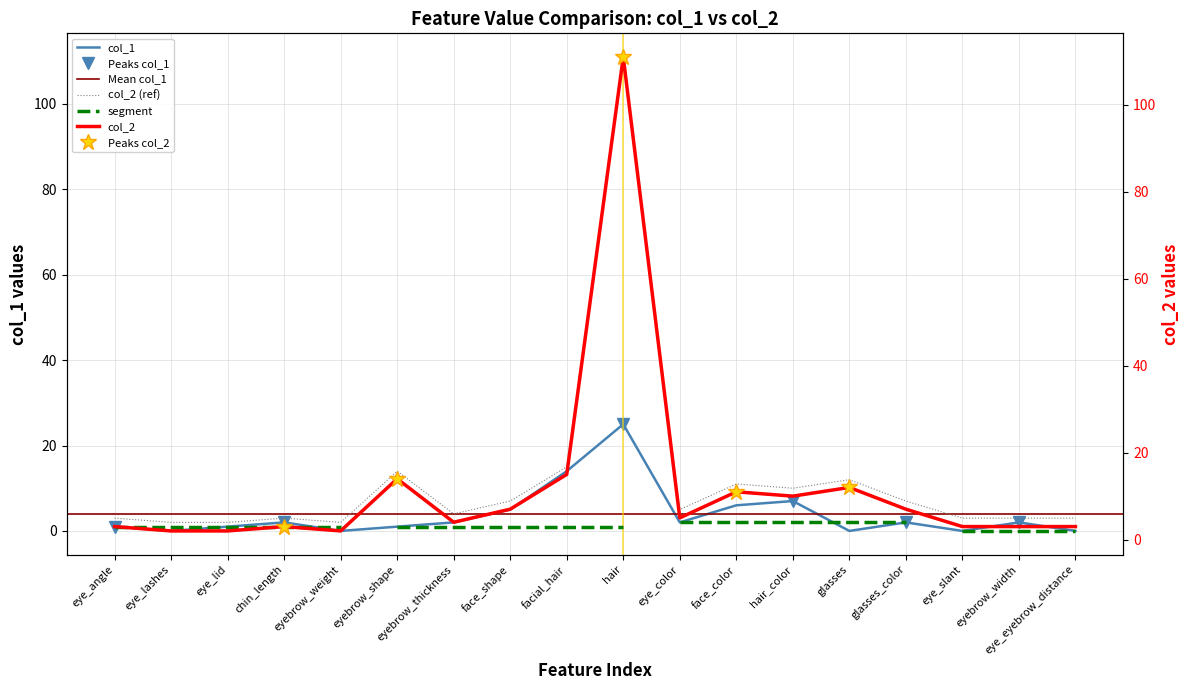

Reading left to right, transcribe all the data shown in this chart.

col_1: eye_angle=1	eye_lashes=0	eye_lid=1	chin_length=2	eyebrow_weight=0	eyebrow_shape=1	eyebrow_thickness=2	face_shape=5	facial_hair=14	hair=25	eye_color=2	face_color=6	hair_color=7	glasses=0	glasses_color=2	eye_slant=0	eyebrow_width=2	eye_eyebrow_distance=0
col_2: eye_angle=3	eye_lashes=2	eye_lid=2	chin_length=3	eyebrow_weight=2	eyebrow_shape=14	eyebrow_thickness=4	face_shape=7	facial_hair=15	hair=111	eye_color=5	face_color=11	hair_color=10	glasses=12	glasses_color=7	eye_slant=3	eyebrow_width=3	eye_eyebrow_distance=3